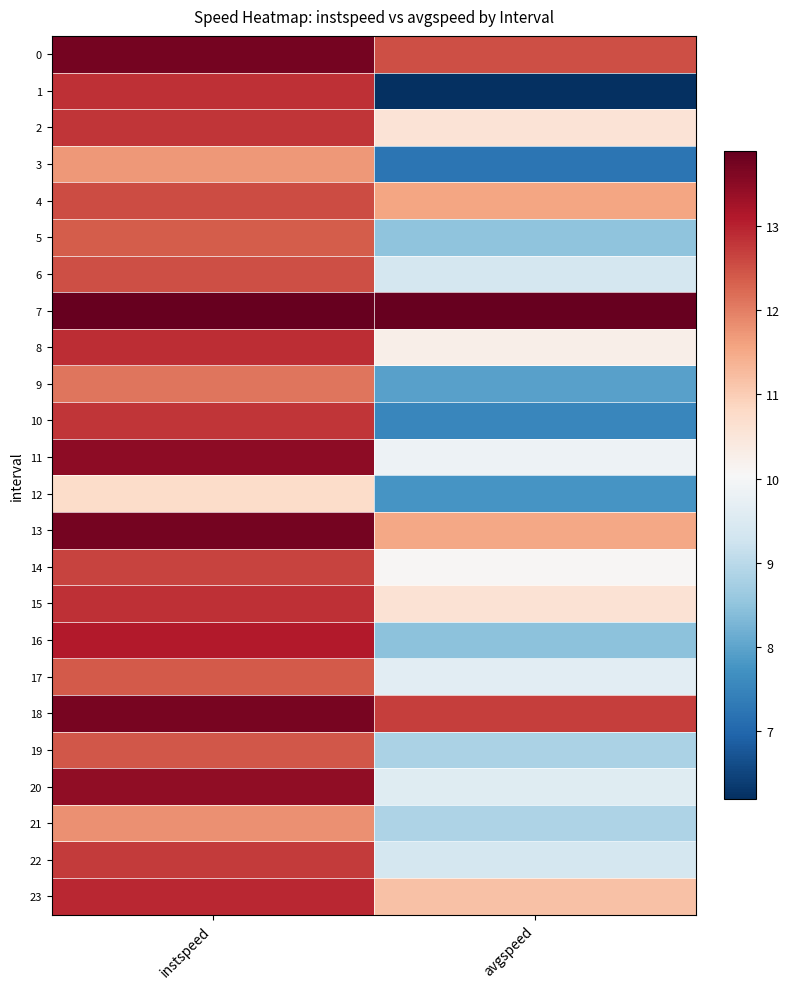

What is the spread (max minus min) of values at instspeed?

3.2